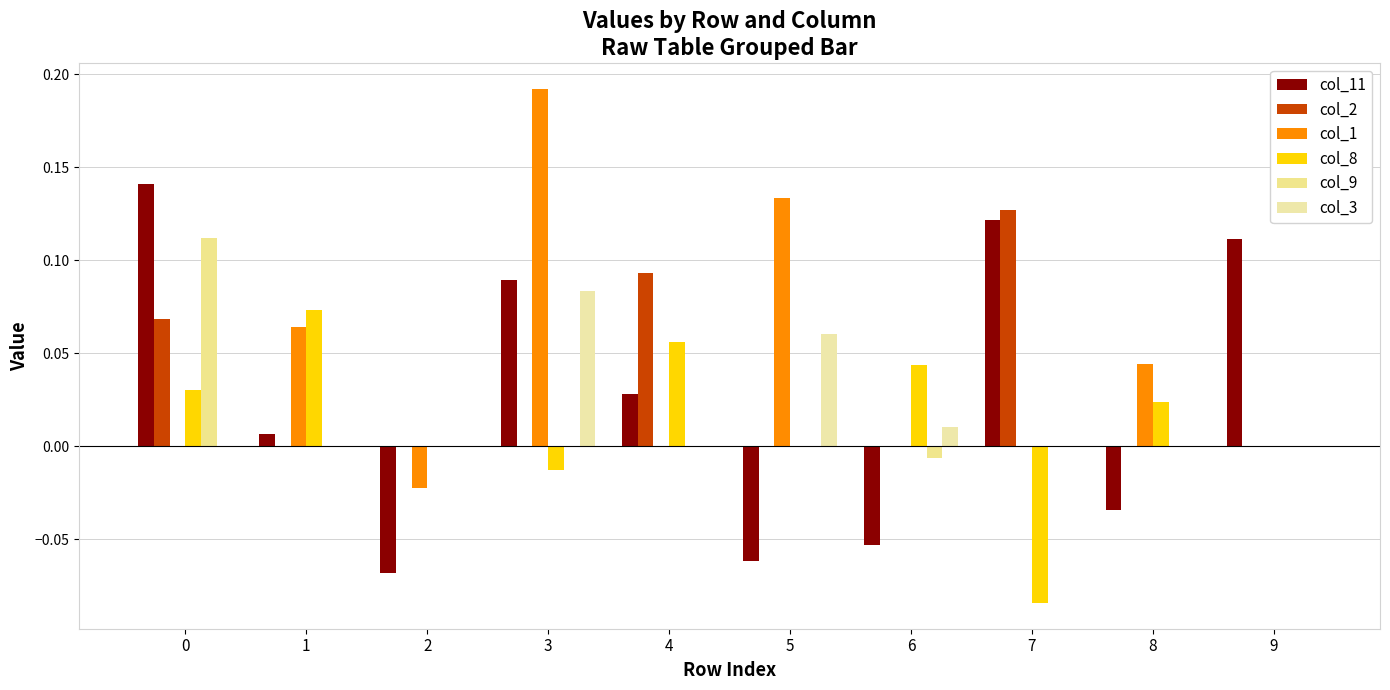

What is the spread (max minus min) of values at 2?

0.1